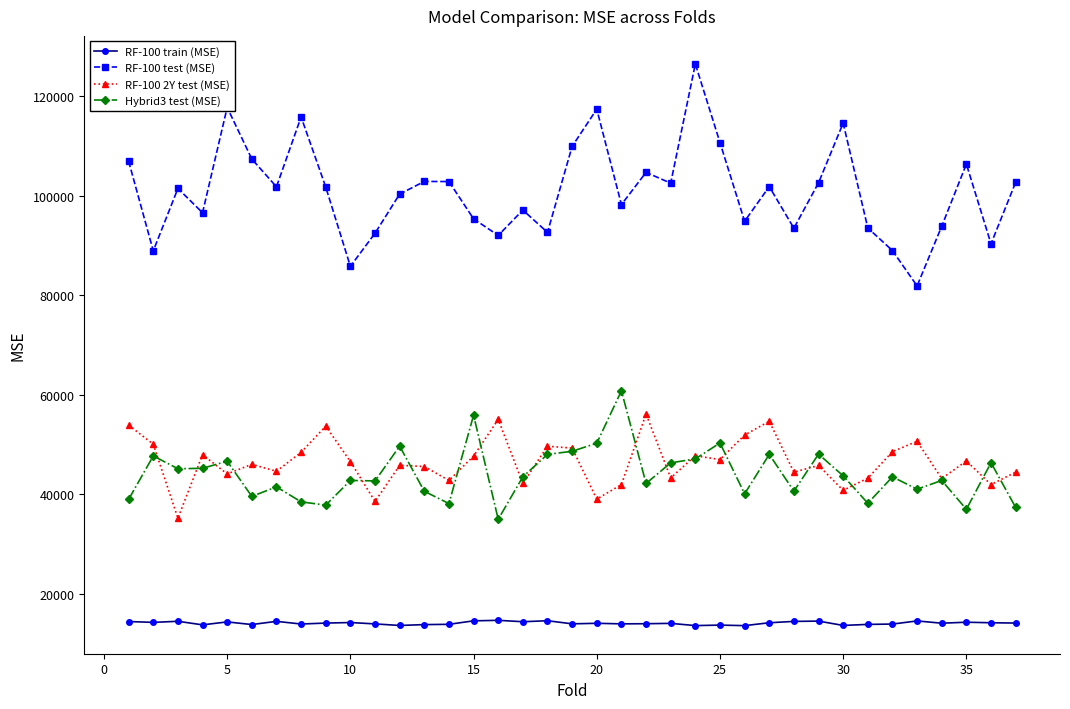

What is the smallest value displayed?

13650.7